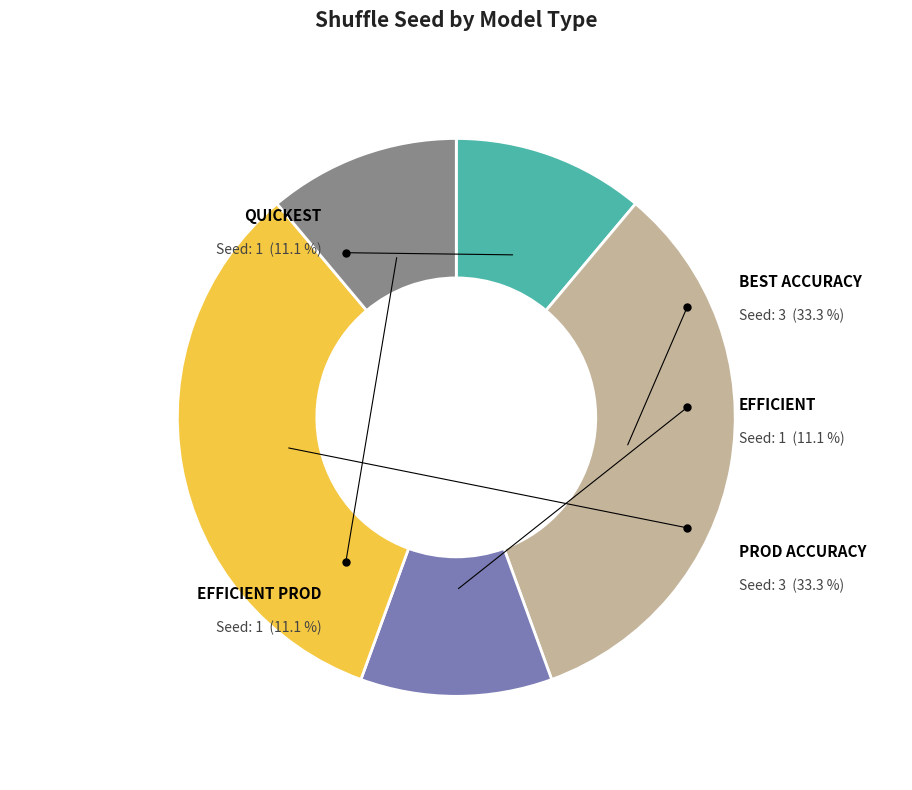

How many segments does this pie chart have?

5